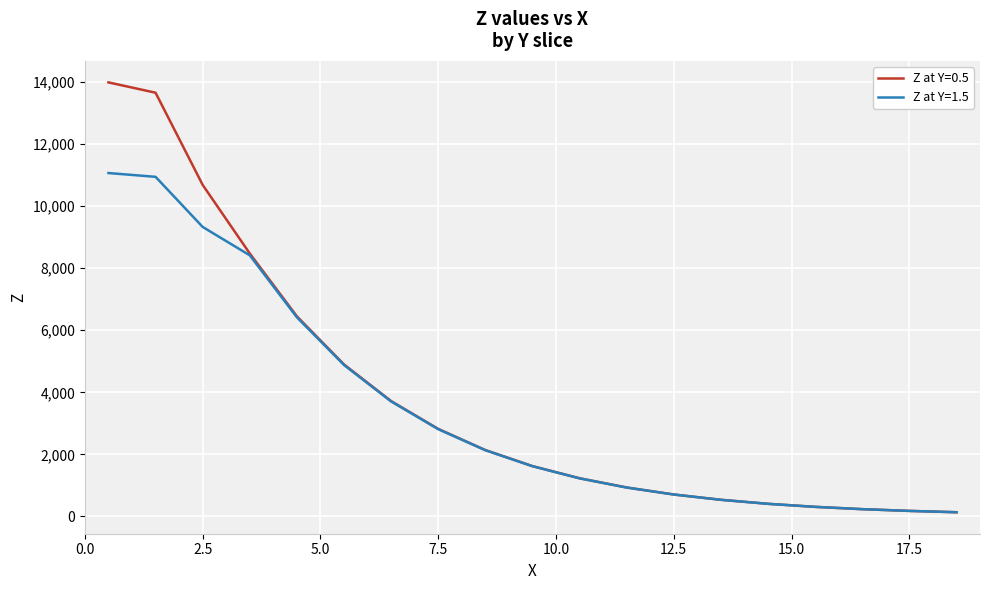

Which series has the largest range (max minus min)?

Z at Y=0.5